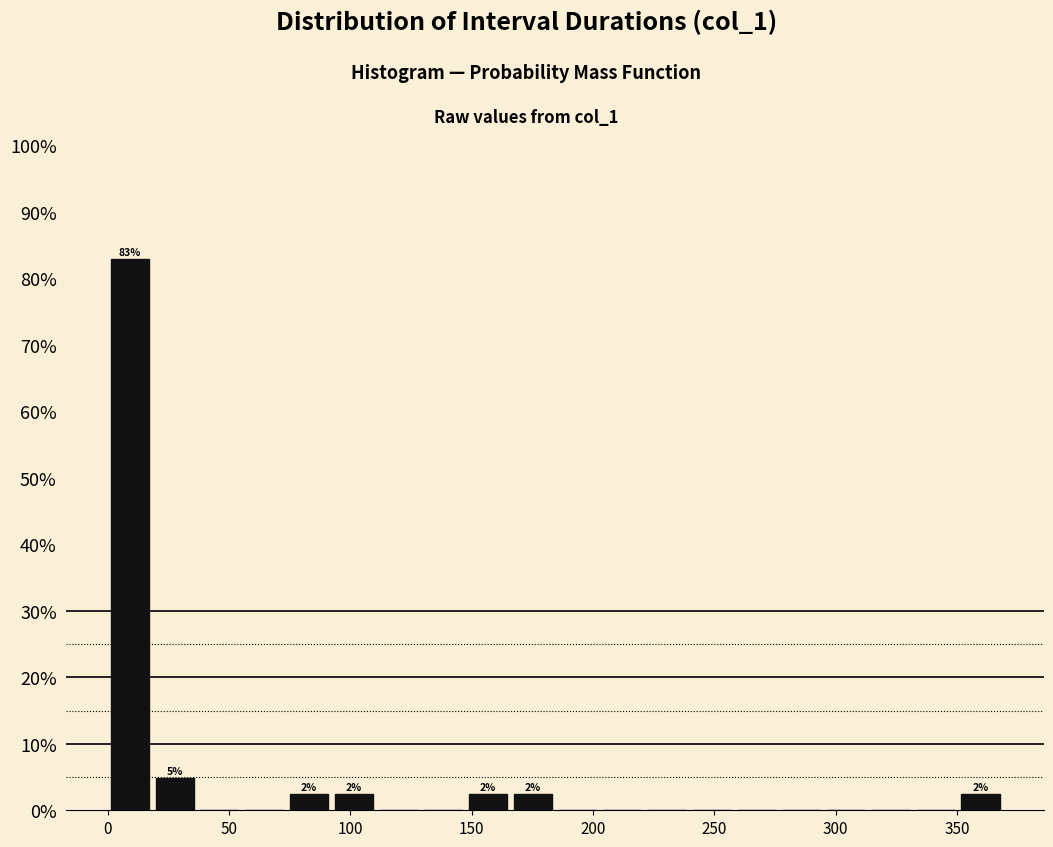

Around what value on the x-axis is the tallest bar? Give the approximate position of its centre, as read against the axis.

10